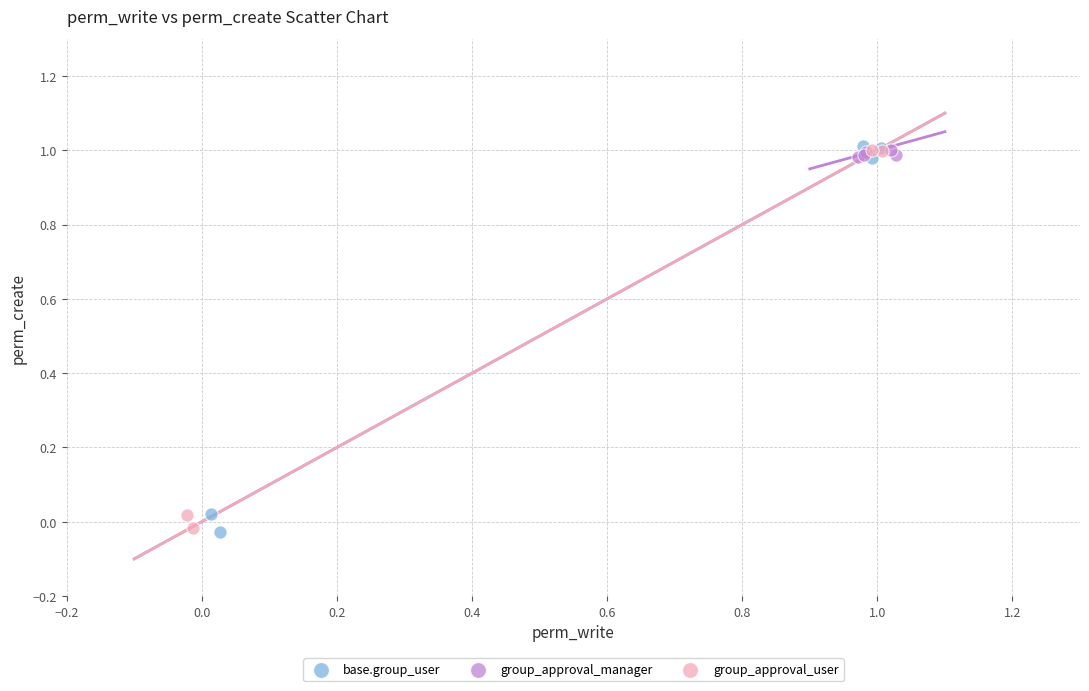

What are all the series names shown in the legend?

base.group_user, group_approval_manager, group_approval_user